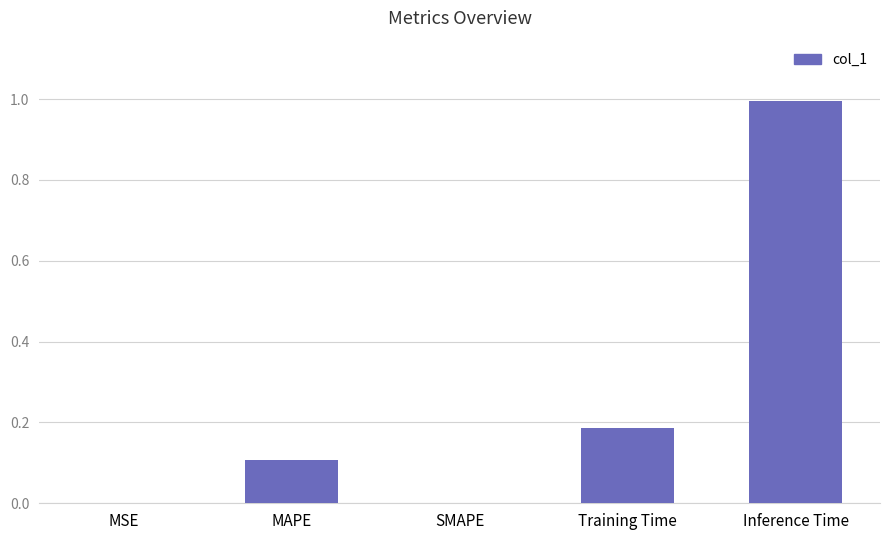

What is the greatest value displayed?

1.0